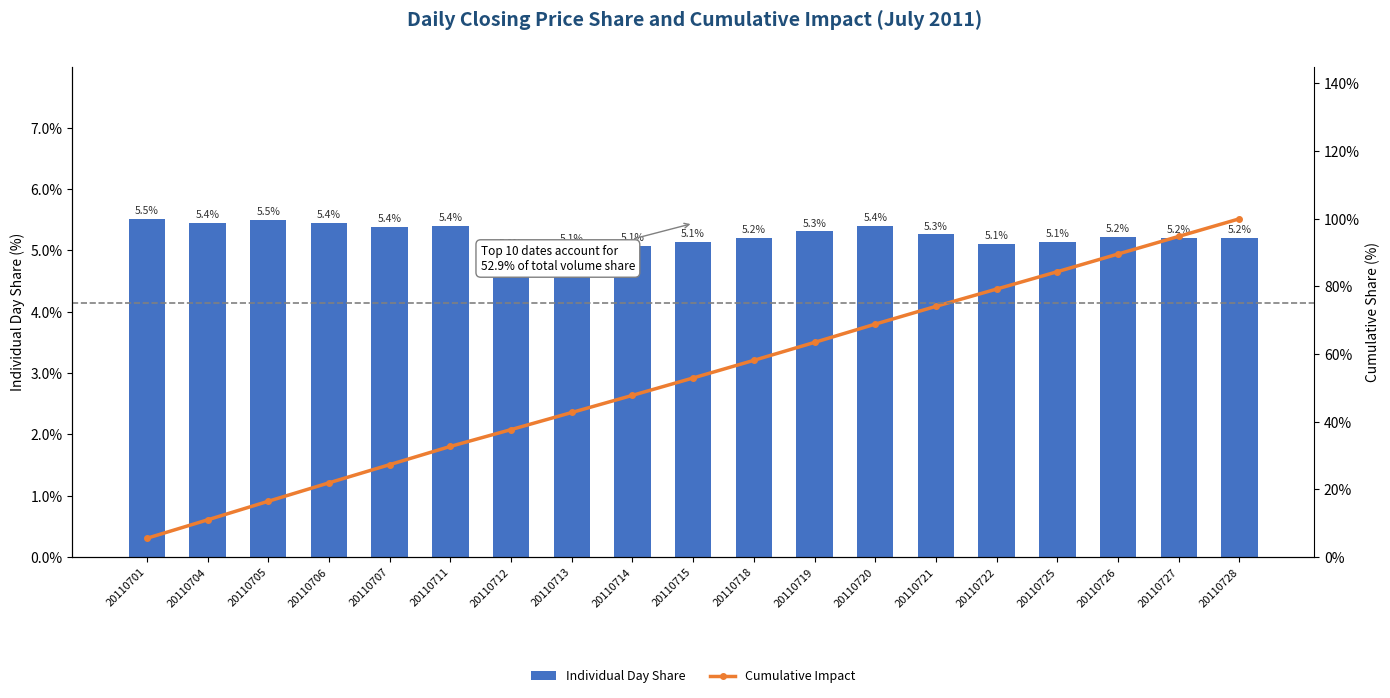

Which series has the widest spread of values?

Cumulative Impact